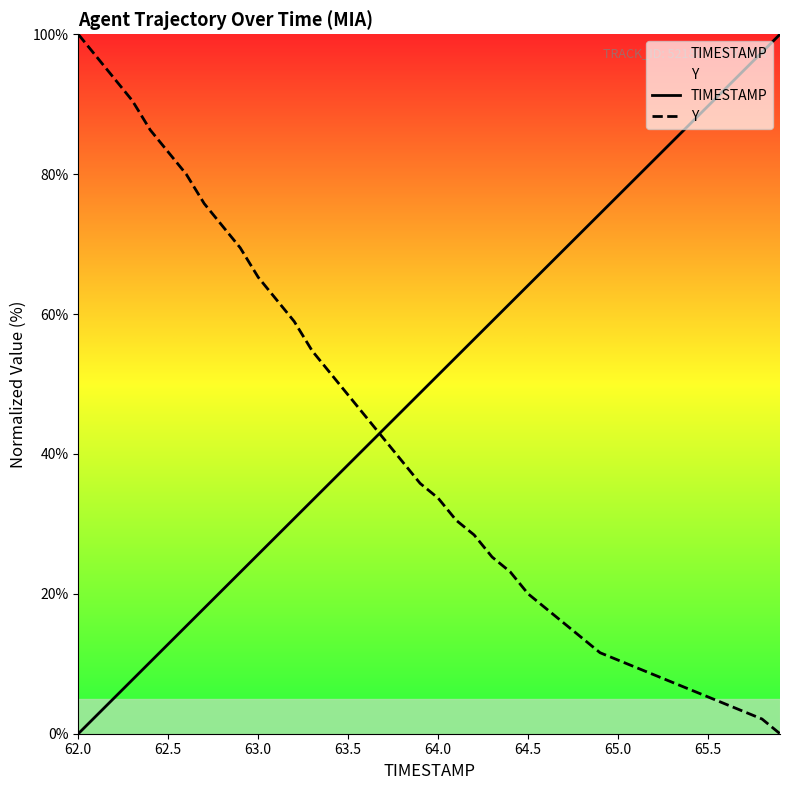

Rank the series by their average value, from lowest to highest.

Y, TIMESTAMP